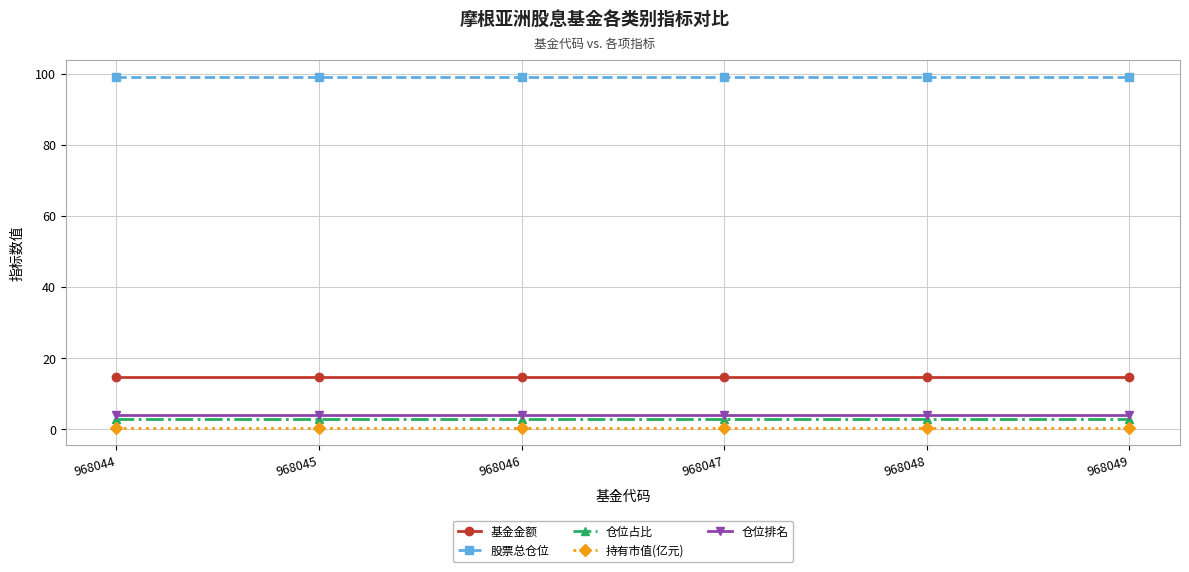

True or false: 基金金额 has a value of 14.7 at 968046.

True